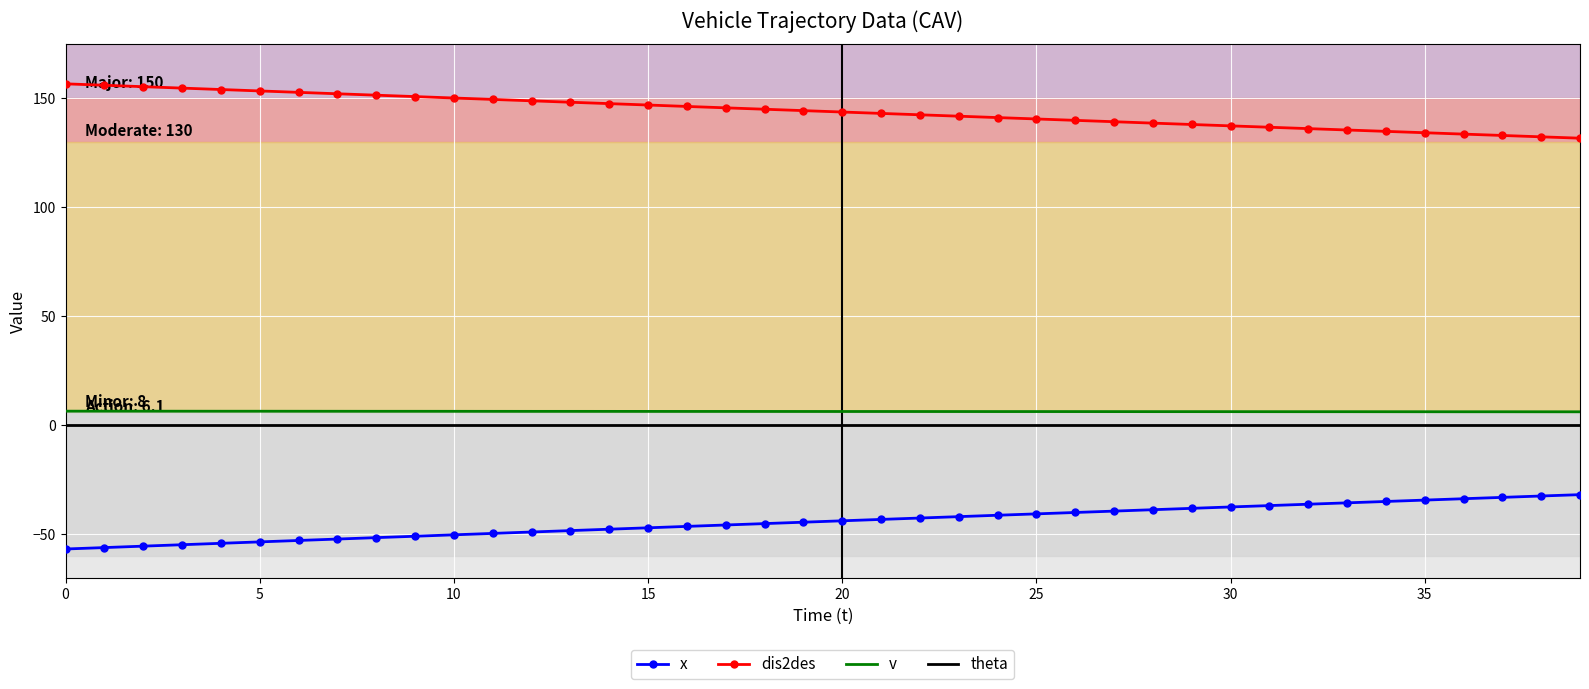

What is the minimum value shown in the chart?

-56.7